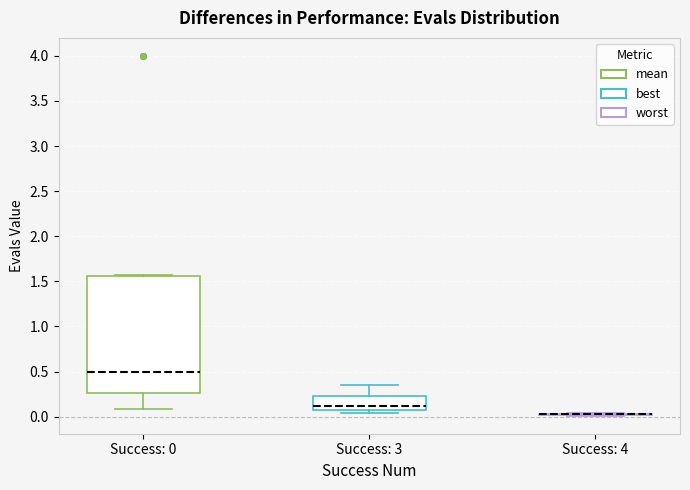

Reading left to right, read every box against the y-axis: the position of its median line, the range the box covers, and the ends of its whiskers. The values are not printed on the chart, so give them approximately, as read against the axis.

Success: 0: median 0.50, box 0.25 to 1.55, whiskers 0.10 to 1.55
Success: 3: median 0.10, box 0.05 to 0.25, whiskers 0.05 (just below the box's lower edge) to 0.35
Success: 4: box collapsed to a line at 0.05, whiskers 0.00 to 0.05